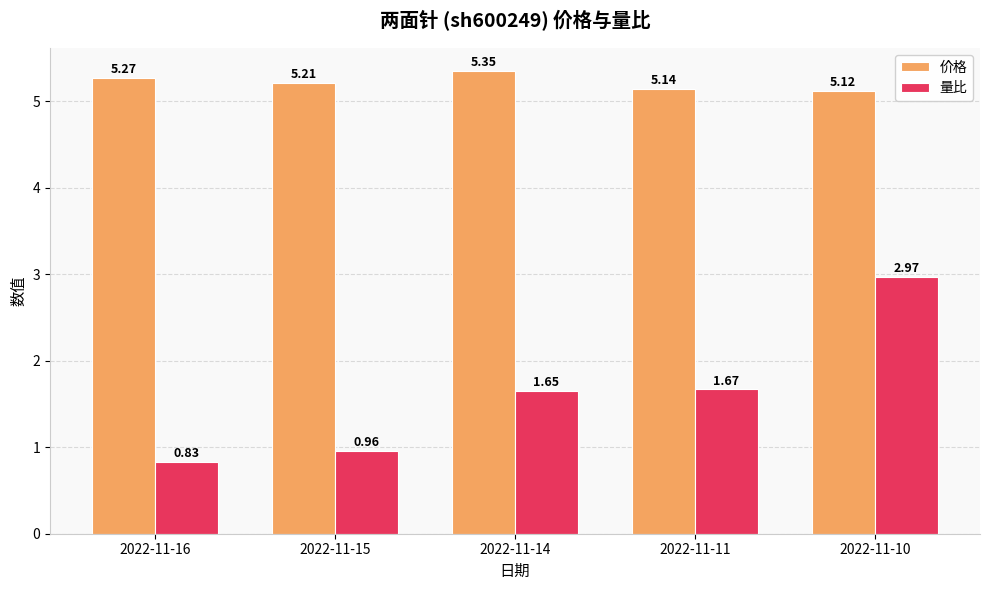

What are all the series names shown in the legend?

价格, 量比